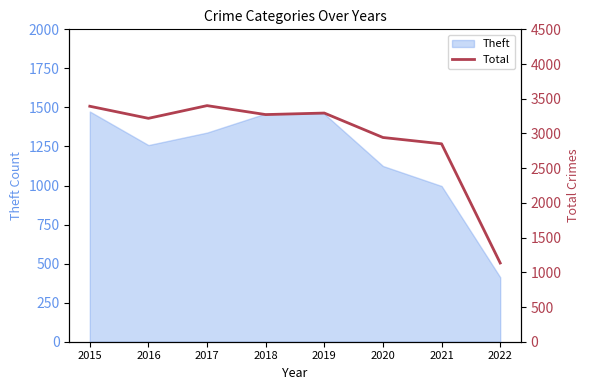

The value at 2021 is 1867. True or false?

False